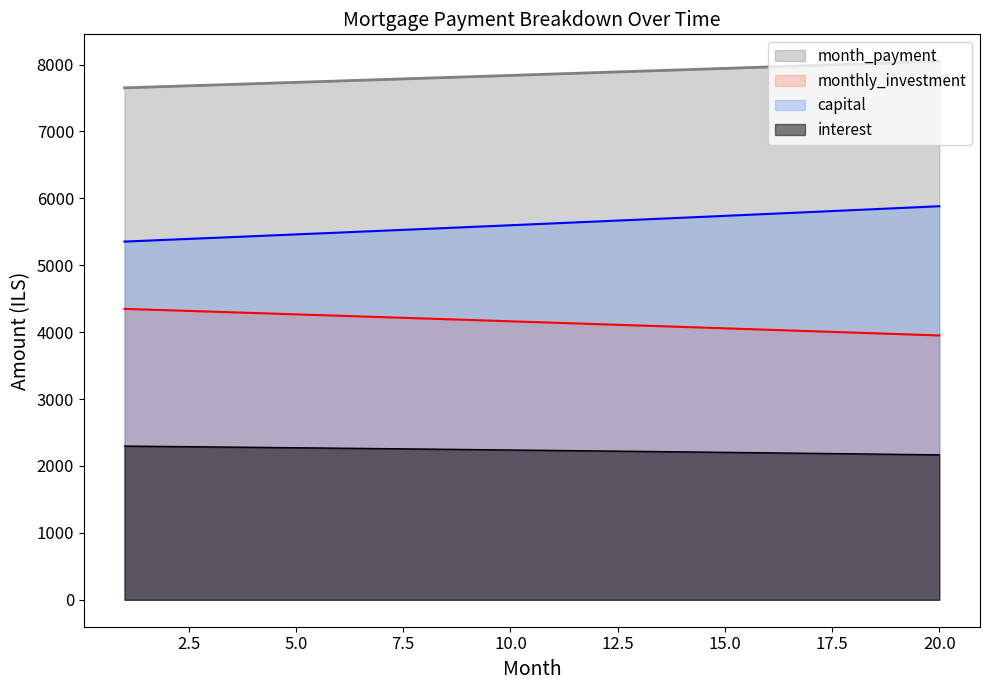

True or false: month_payment and monthly_investment cross at least once.

False